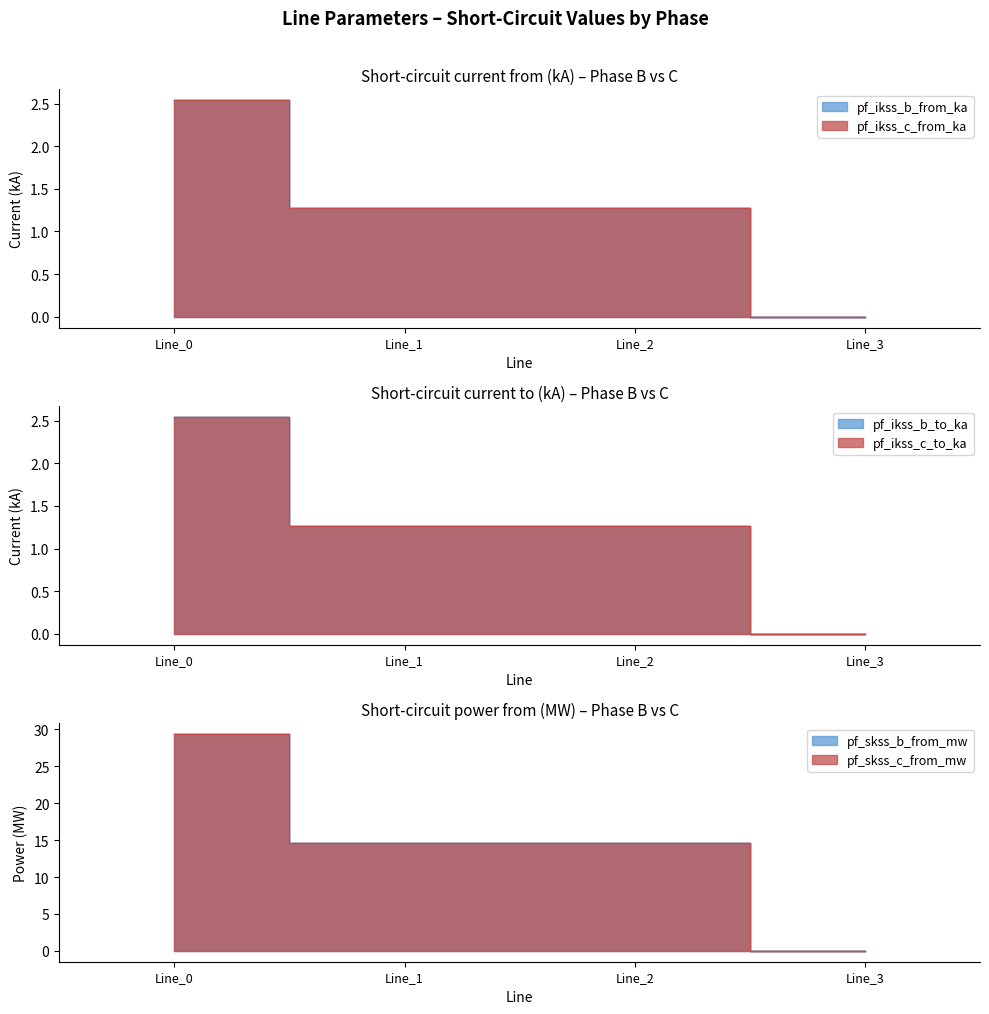

True or false: pf_skss_c_from_mw has more than 2 interior local peaks.

False